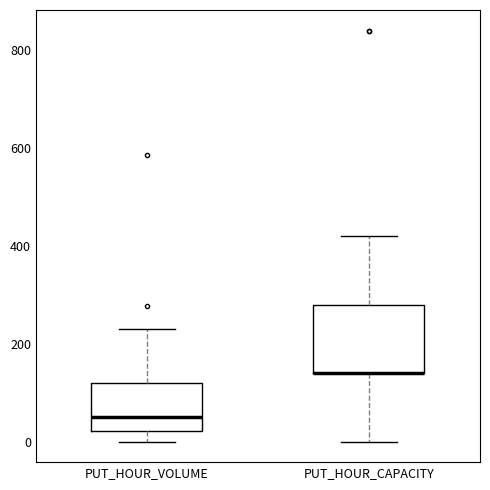

Which box is the tallest, from its lower edge to its upper edge?

PUT_HOUR_CAPACITY